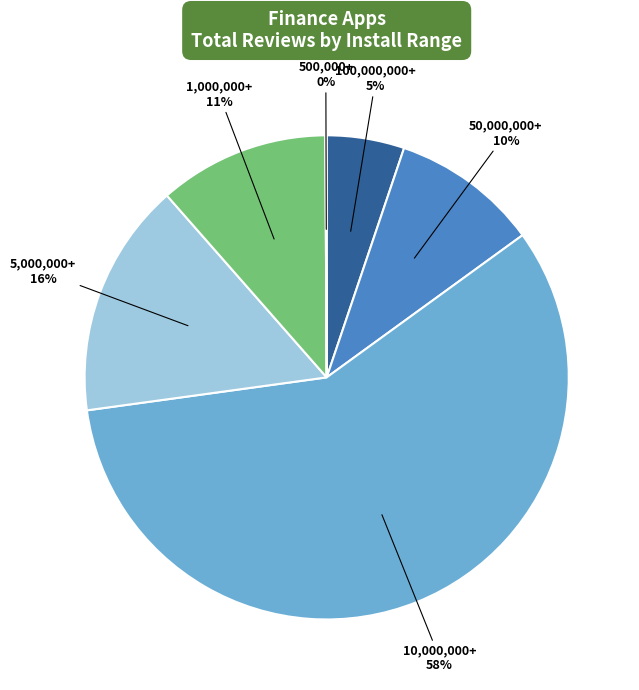

Does 100,000,000+ account for over 50% of the chart?

No